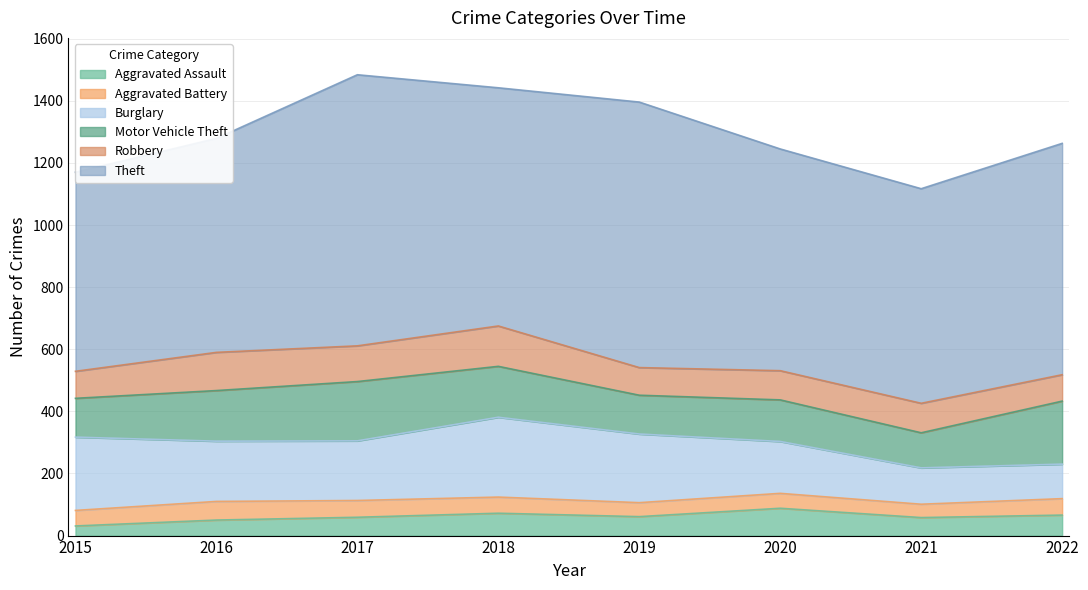

How many series are shown in this chart?

6